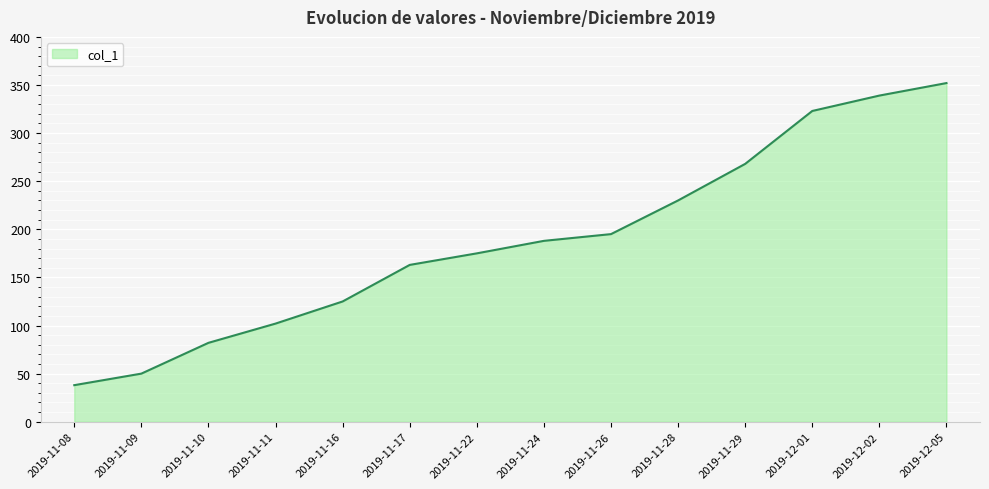

What is the average value?

188